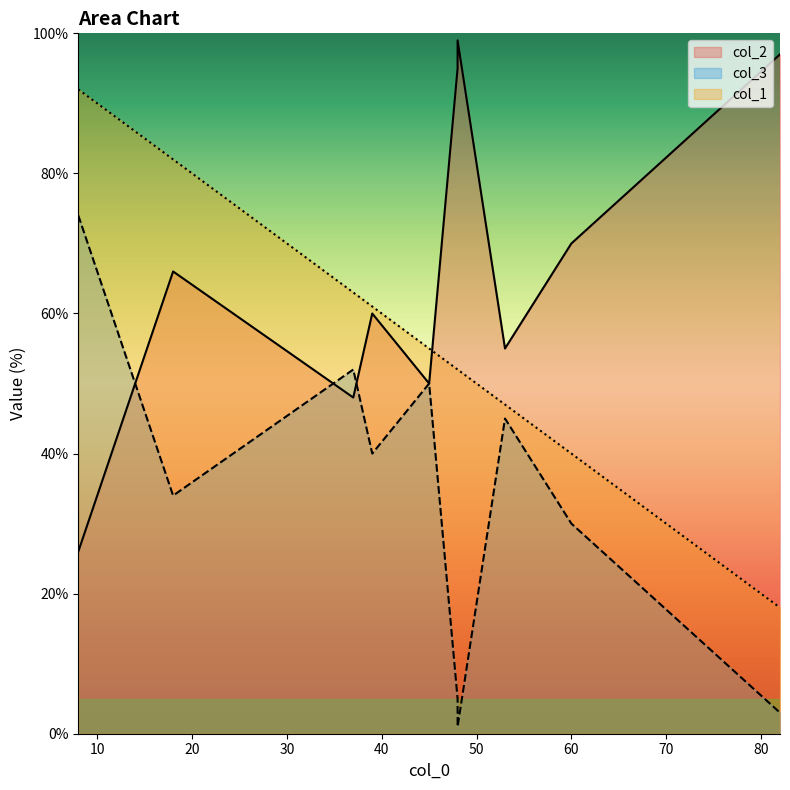

How many values in the col_2 series are below 66?

5